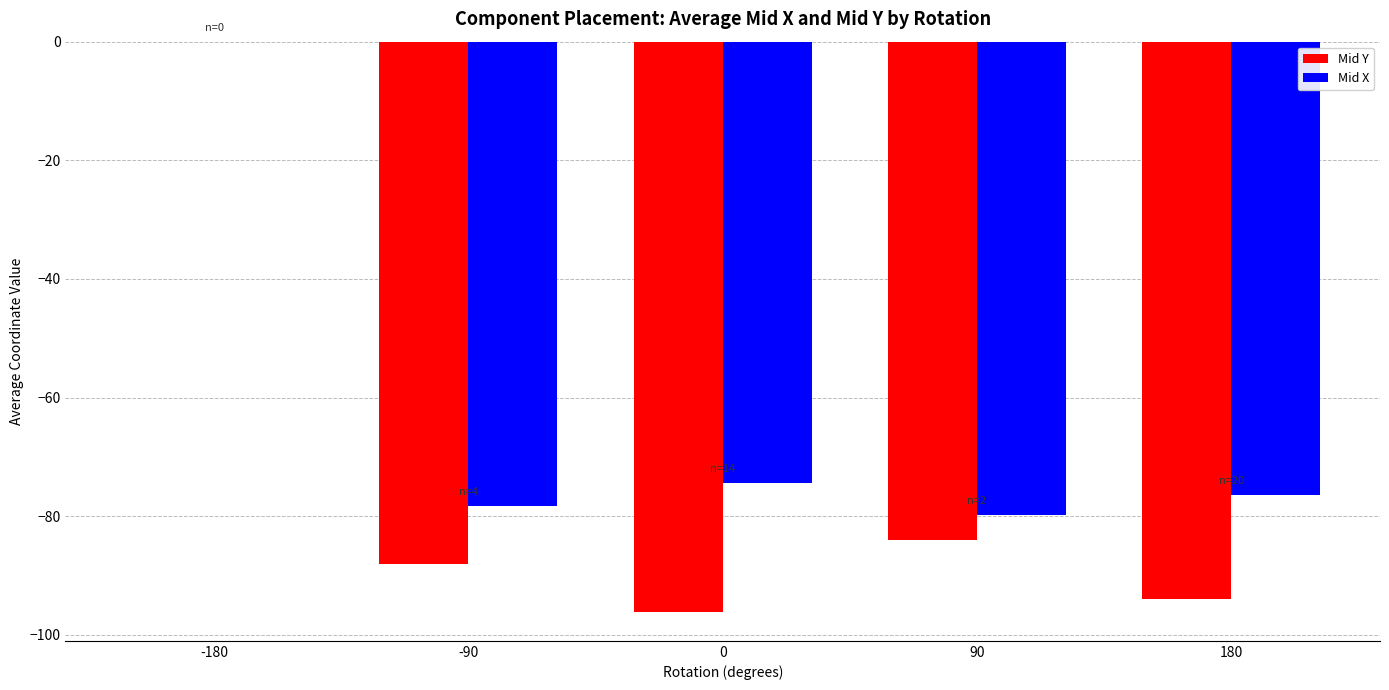

Which label corresponds to the largest value in the chart?

-180